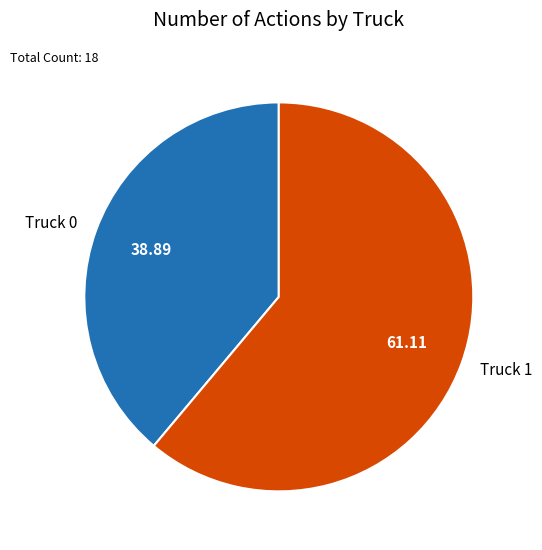

The Truck 0 slice represents 46% of the pie. True or false?

False